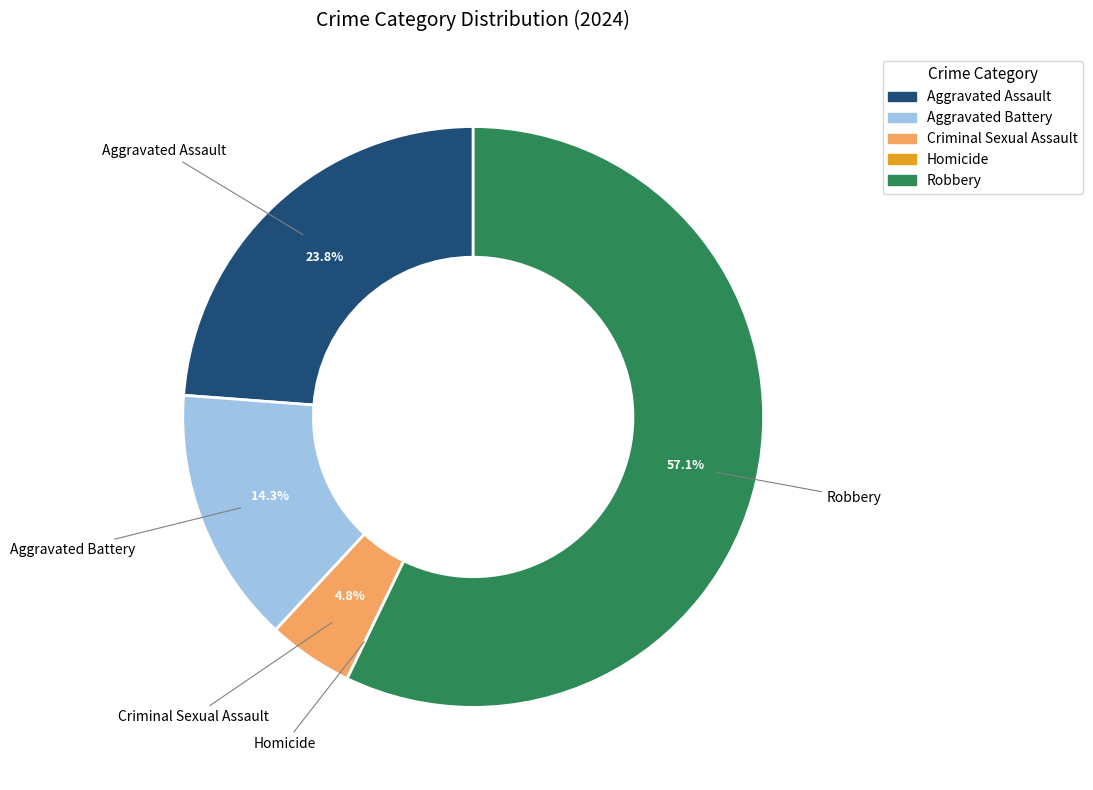

Between Aggravated Battery and Robbery, which is larger?

Robbery